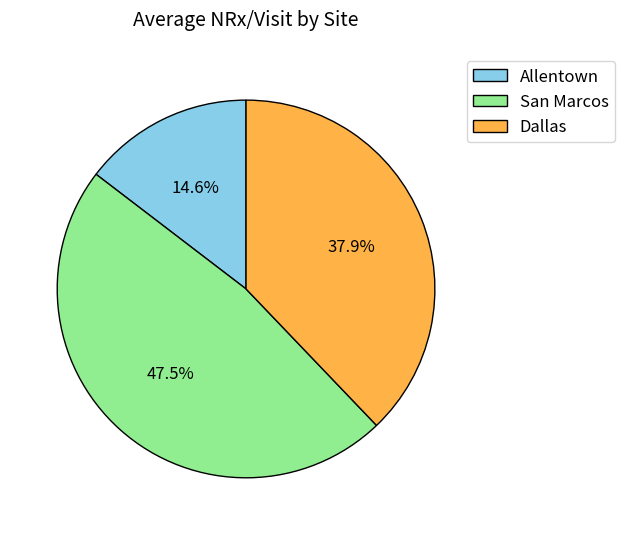

To the nearest percent, what is the average slice percentage?

33%